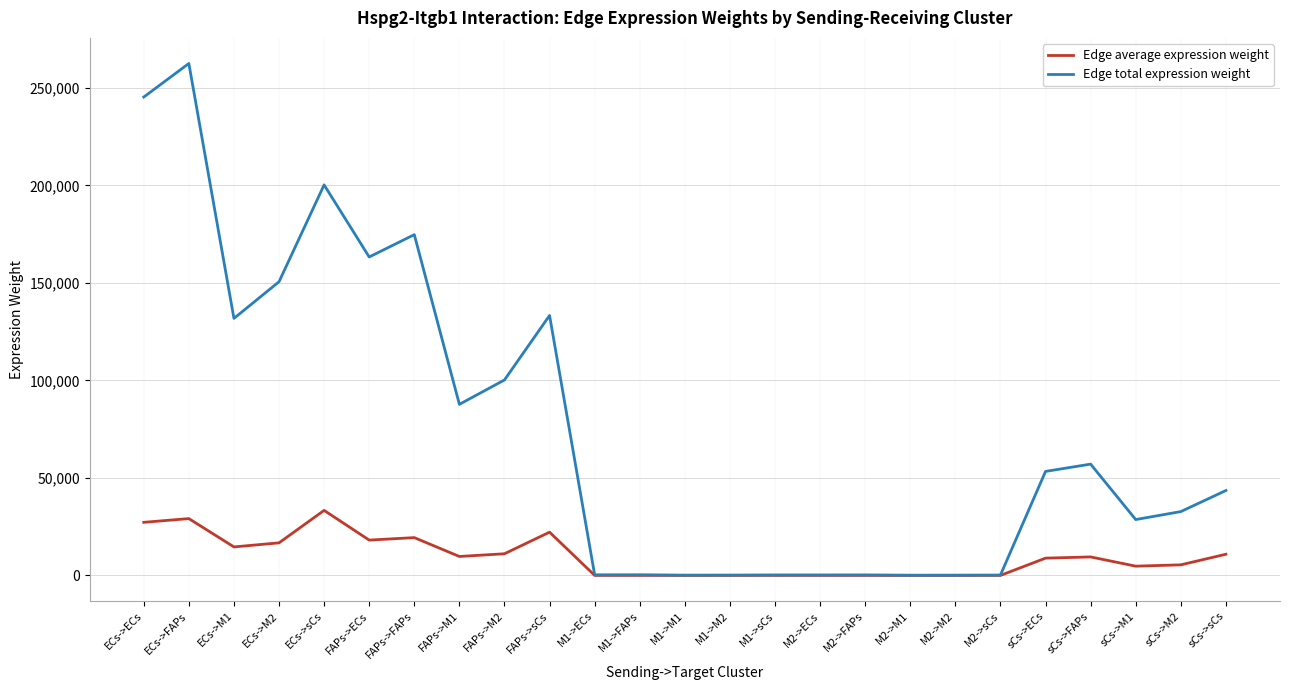

At which category is the sum across all series the highest?

ECs->FAPs